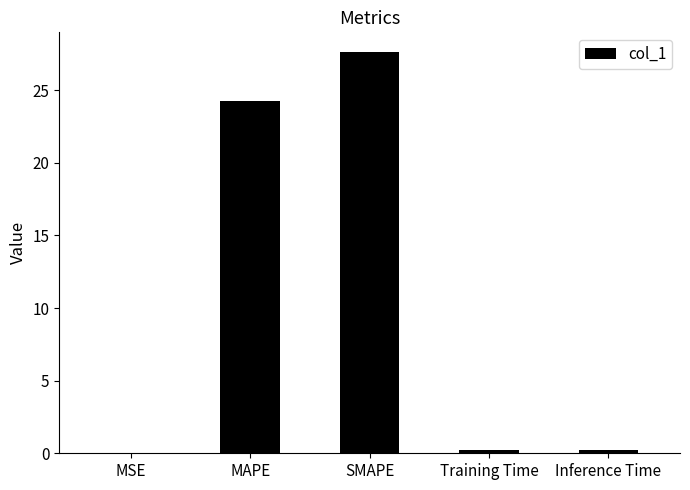

The value at MSE is 0.0. True or false?

True